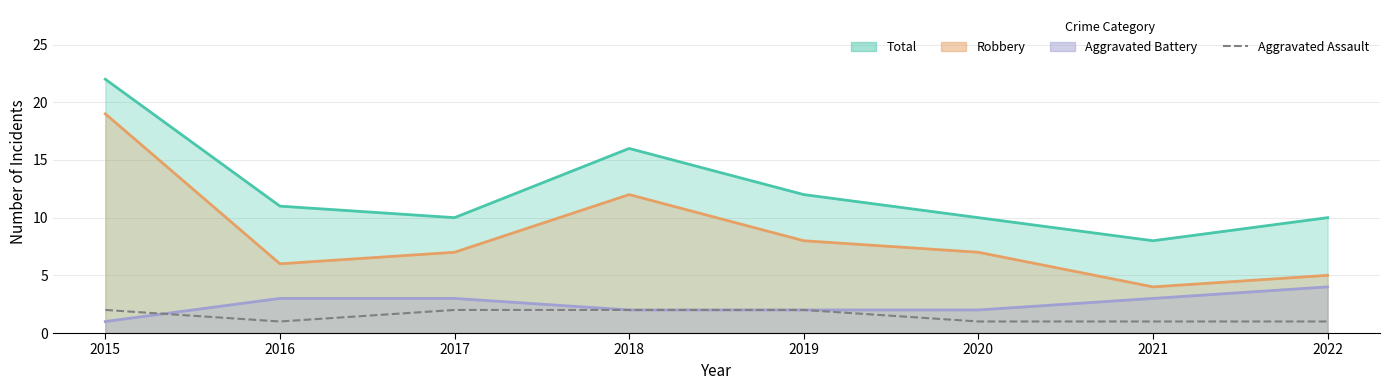

Reading left to right, what are all the values shown in this chart?

2015=2	2016=1	2017=2	2018=2	2019=2	2020=1	2021=1	2022=1